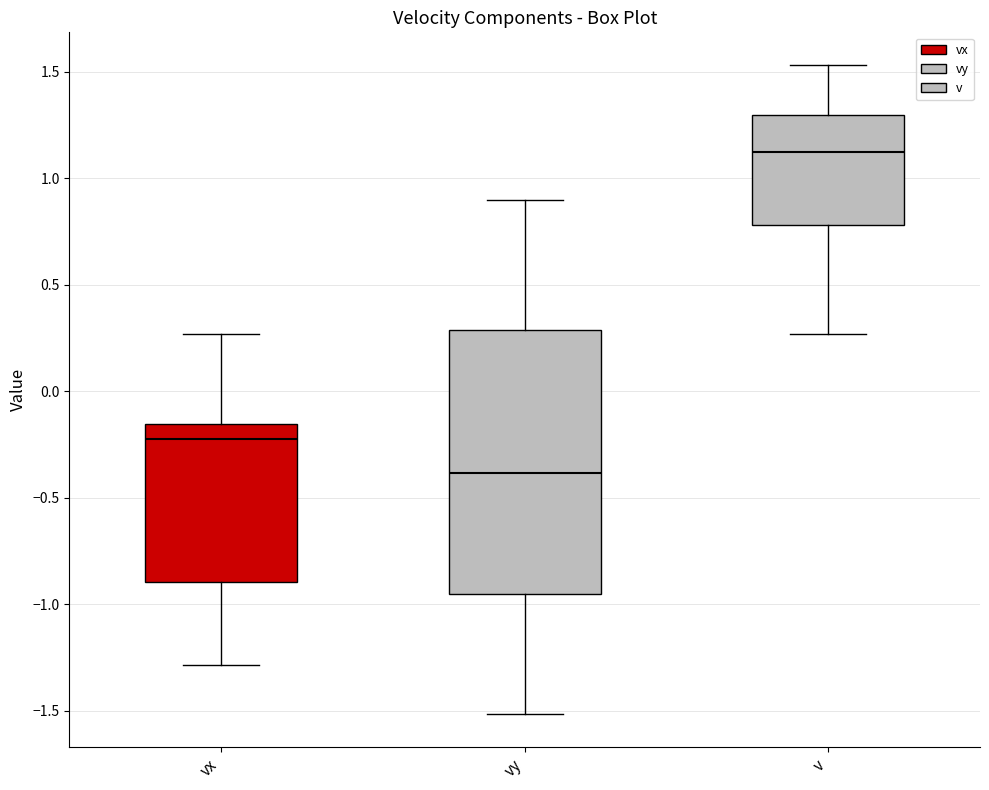

Which box's median line is the highest?

v